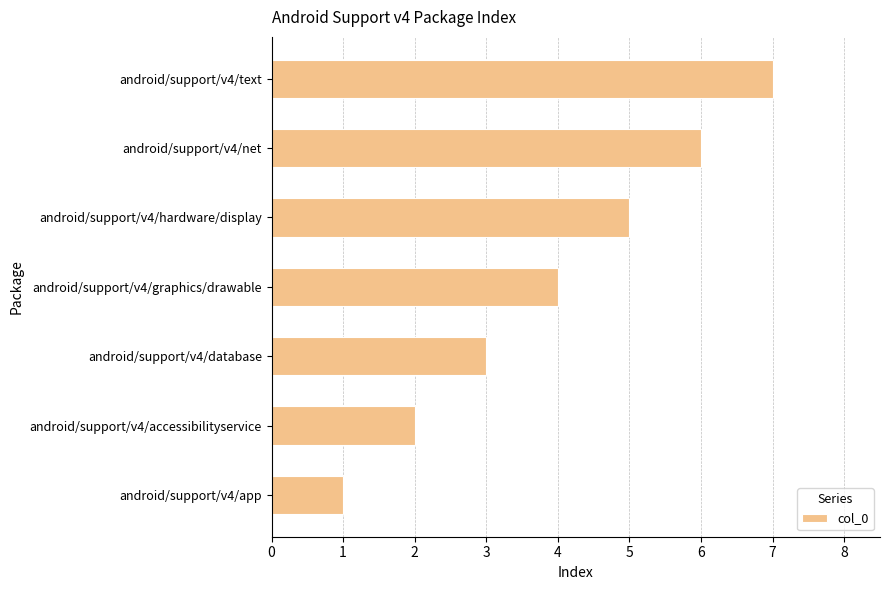

Rank the categories by value from lowest to highest.

android/support/v4/app, android/support/v4/accessibilityservice, android/support/v4/database, android/support/v4/graphics/drawable, android/support/v4/hardware/display, android/support/v4/net, android/support/v4/text